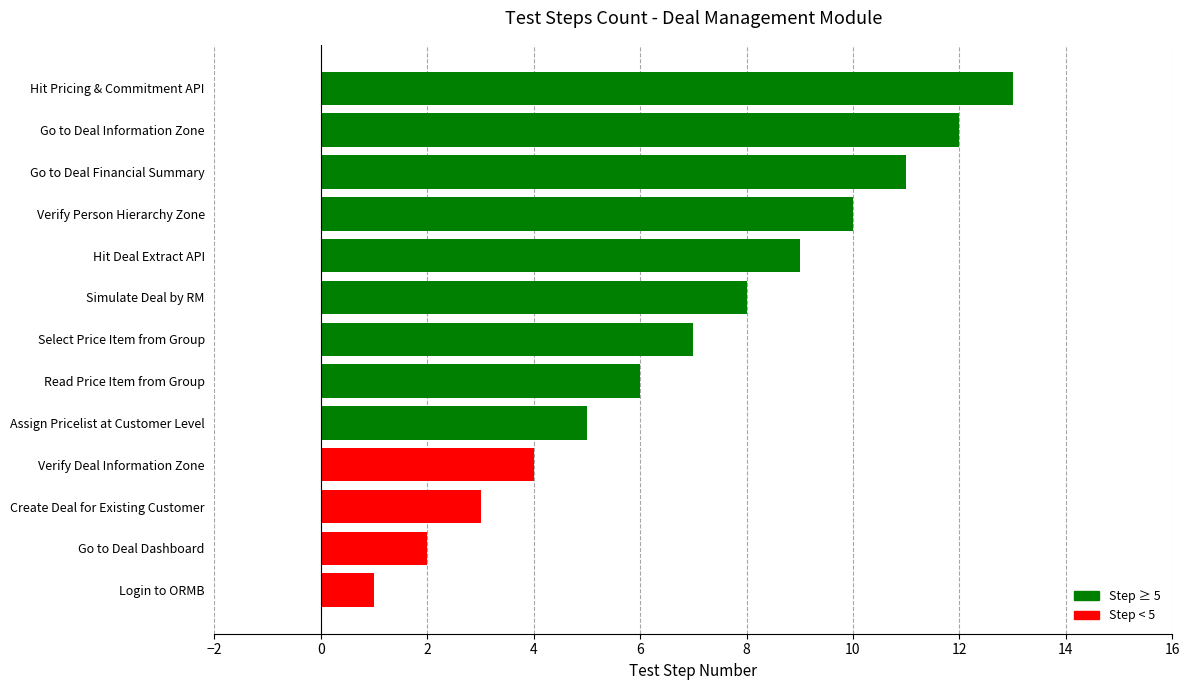

True or false: the data shows 3 at Go to Deal Information Zone.

False